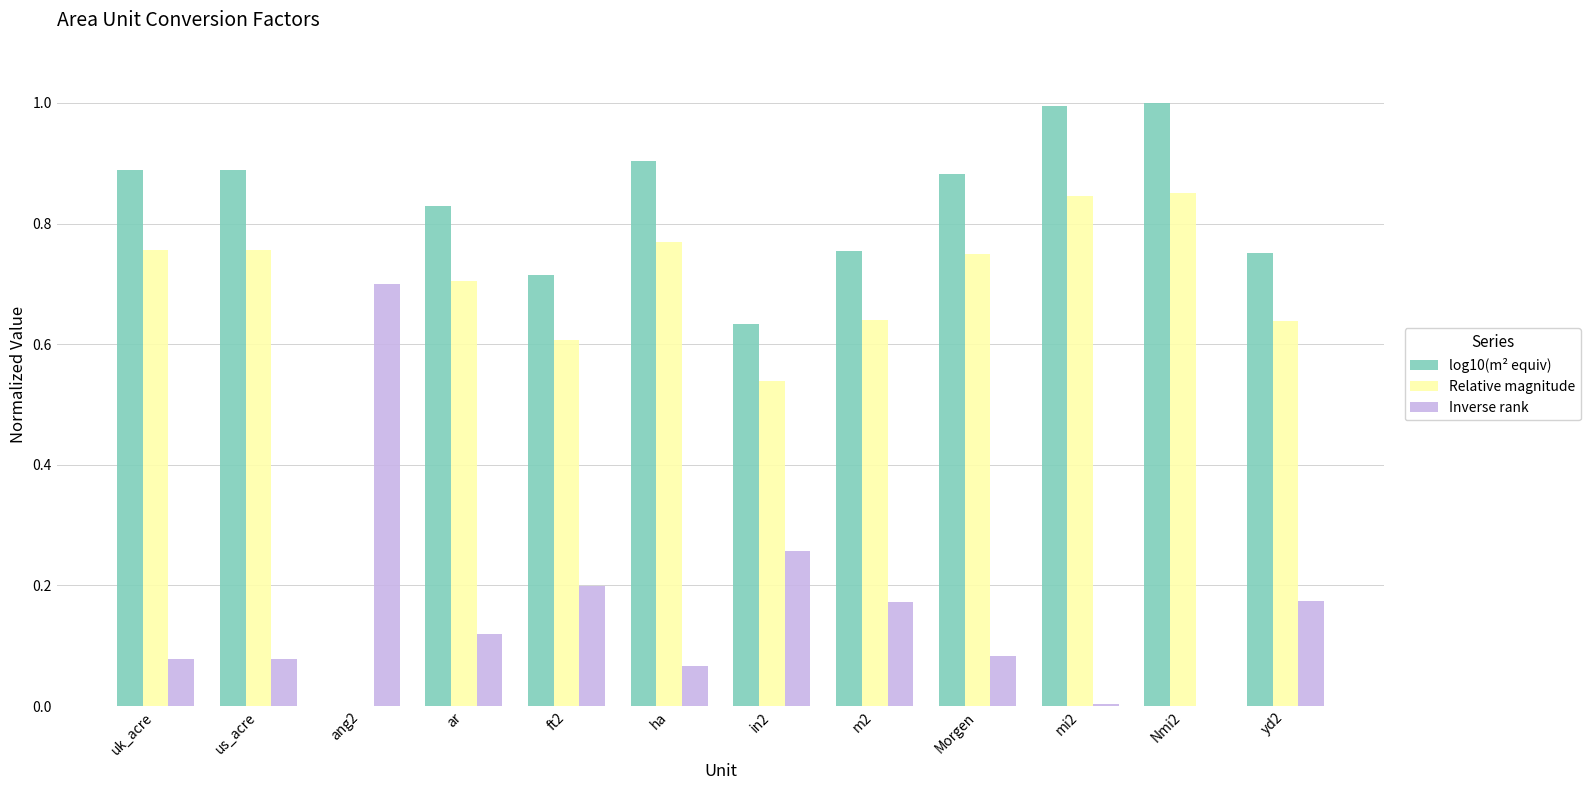

At which label is Relative magnitude closest to 0?

ang2